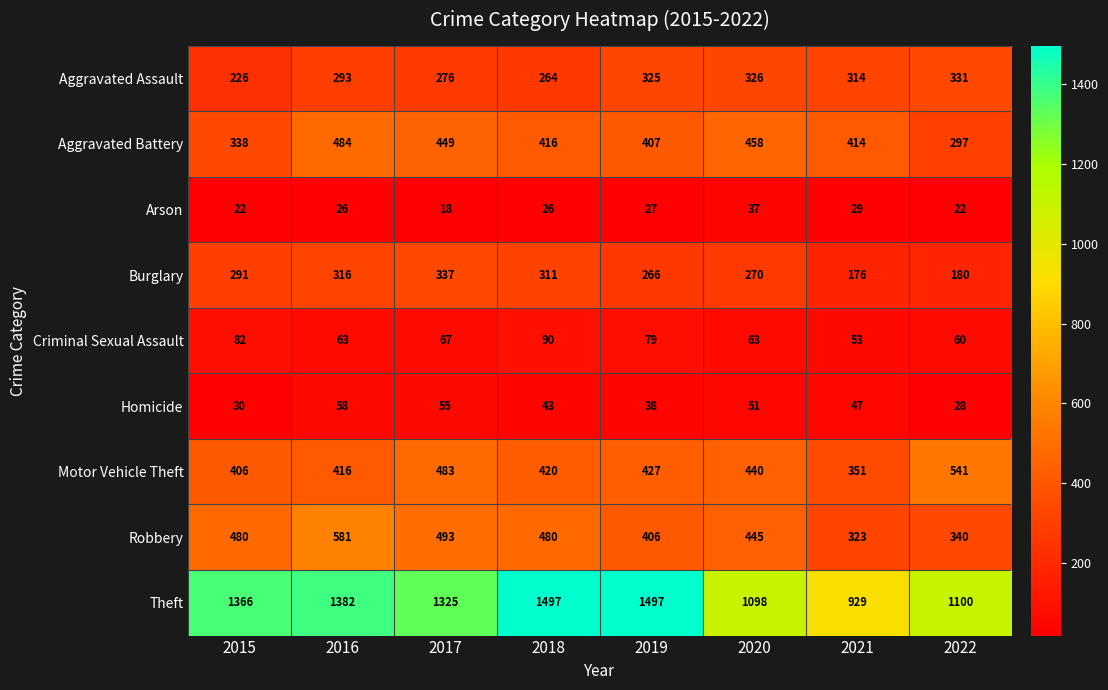

Which label corresponds to the smallest value in the chart?

2017